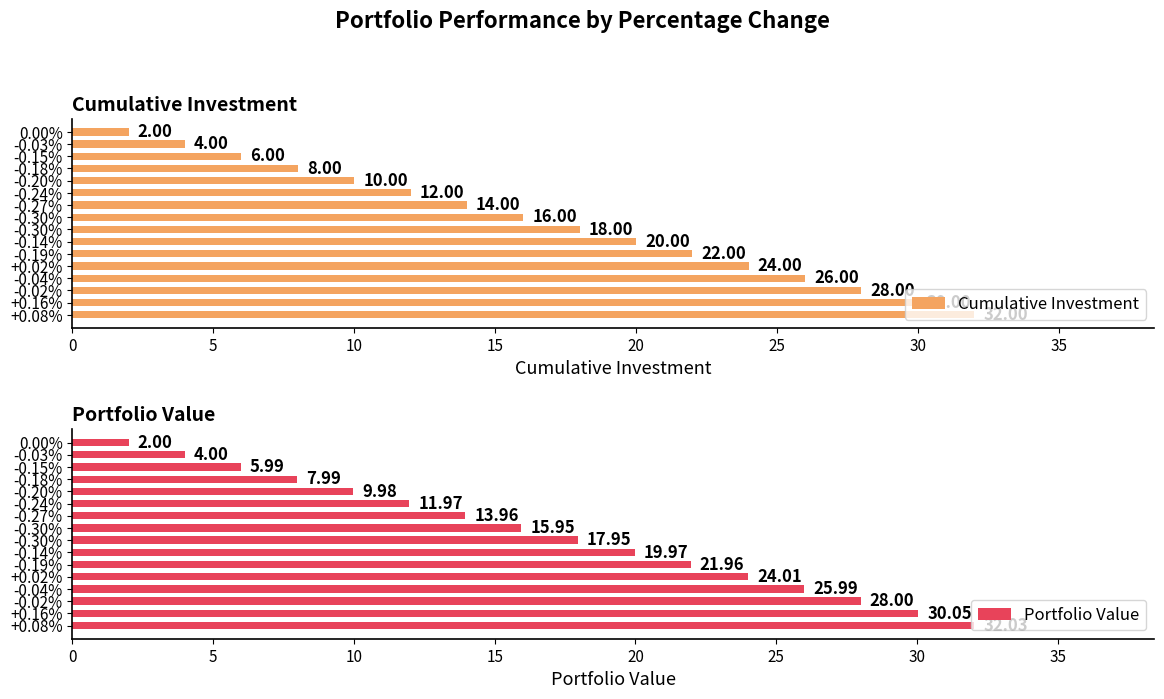

What is the highest value of the Portfolio Value series?

32.0